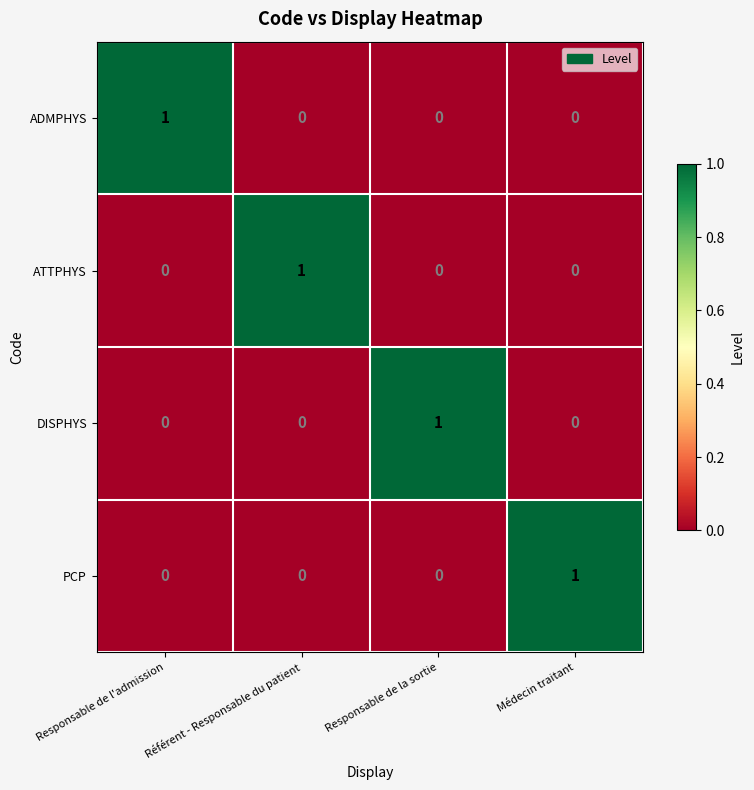

The value of PCP at Référent - Responsable du patient is 0. True or false?

True